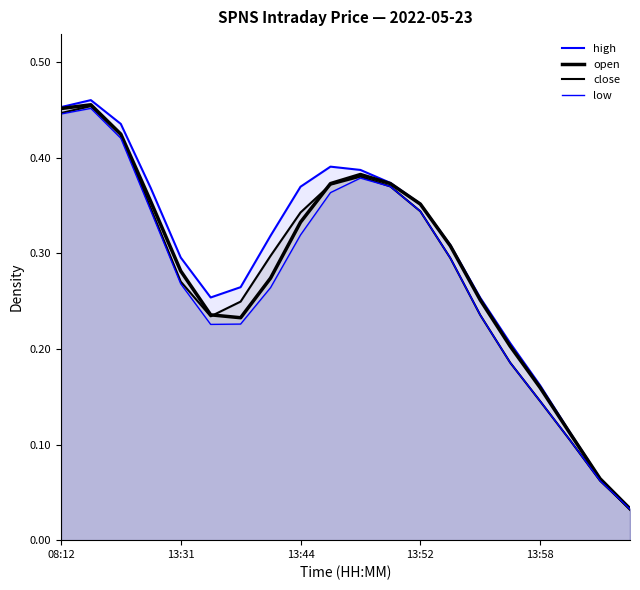

What are all the series names shown in the legend?

high, open, close, low